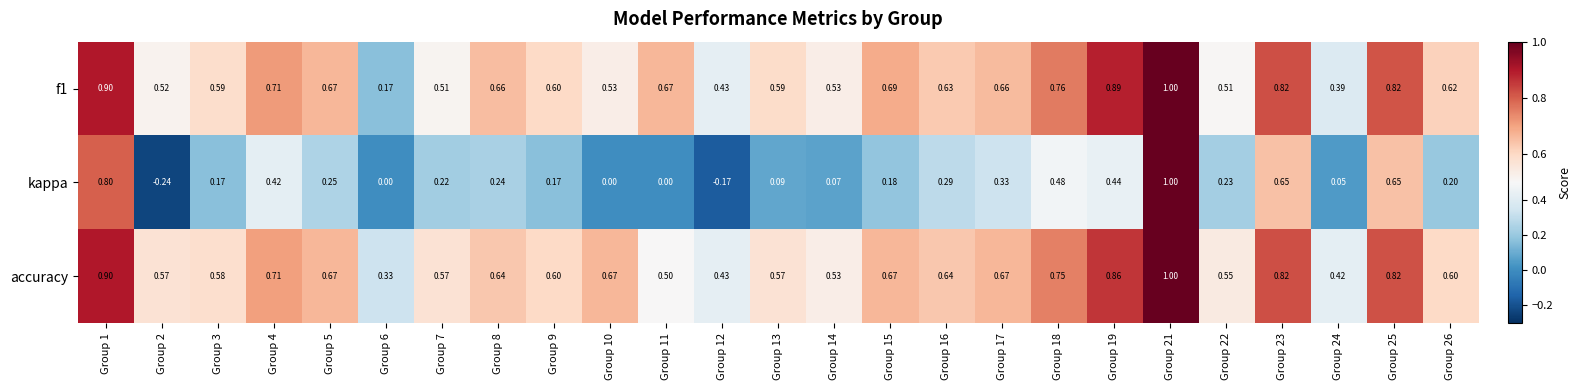

Which series has the largest range (max minus min)?

kappa